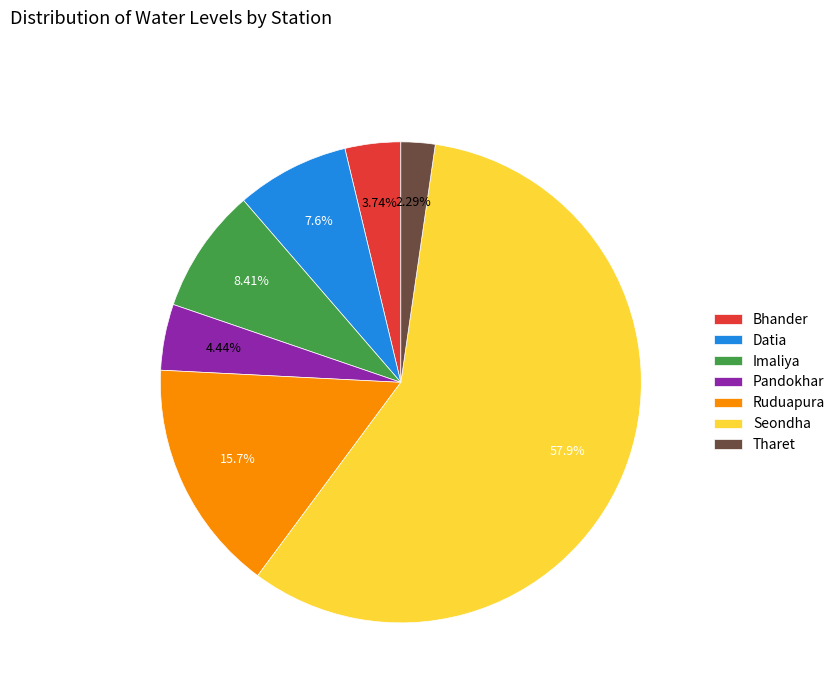

How many slices are in this pie chart?

7